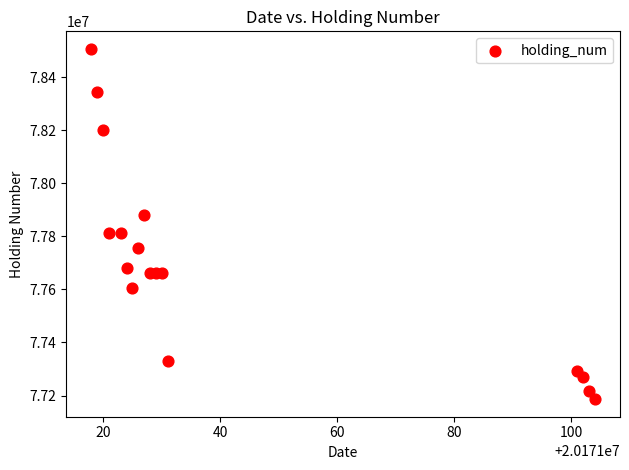

What is the range of Y values (max minus min)?

1320118